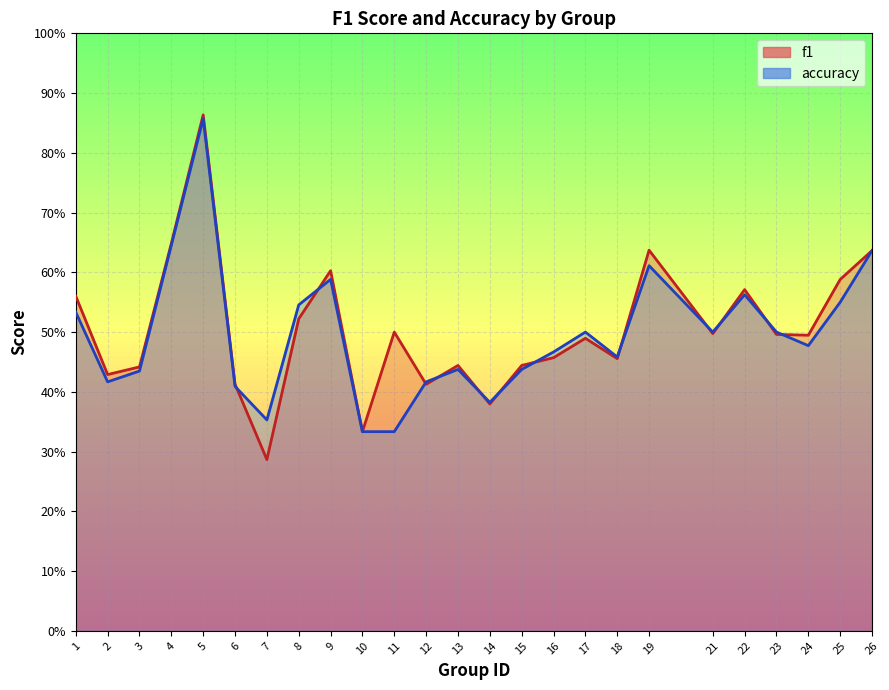

Count the number of categories in the chart.

25